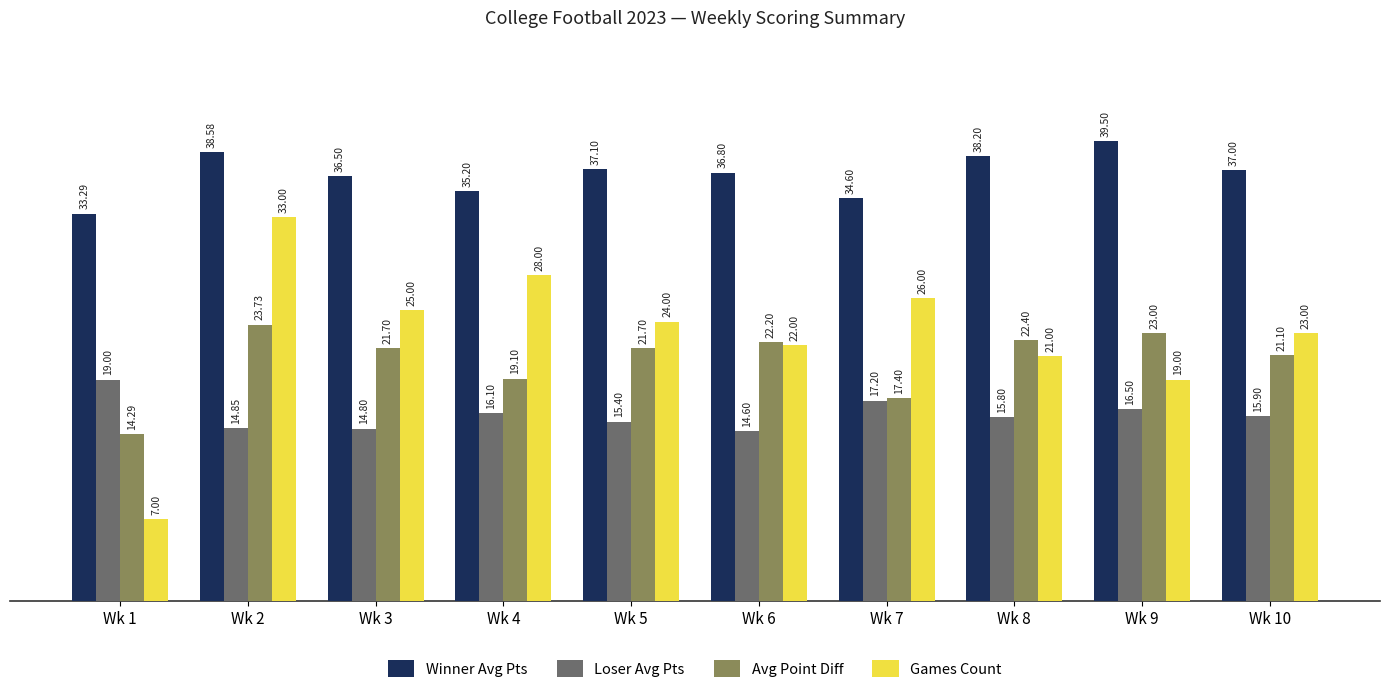

How many groups of bars are there?

10